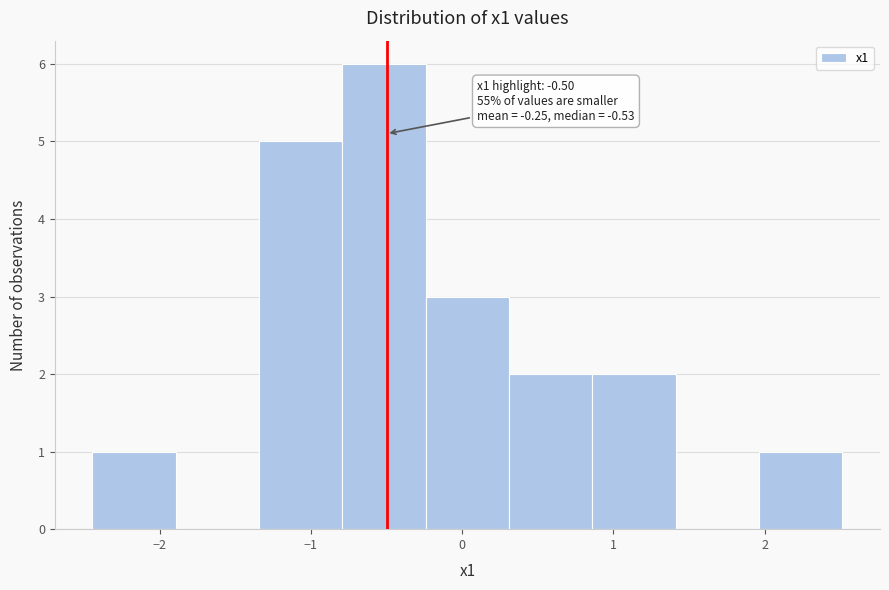

Over which range of the x-axis is the bar tallest?

-0.8 to -0.2